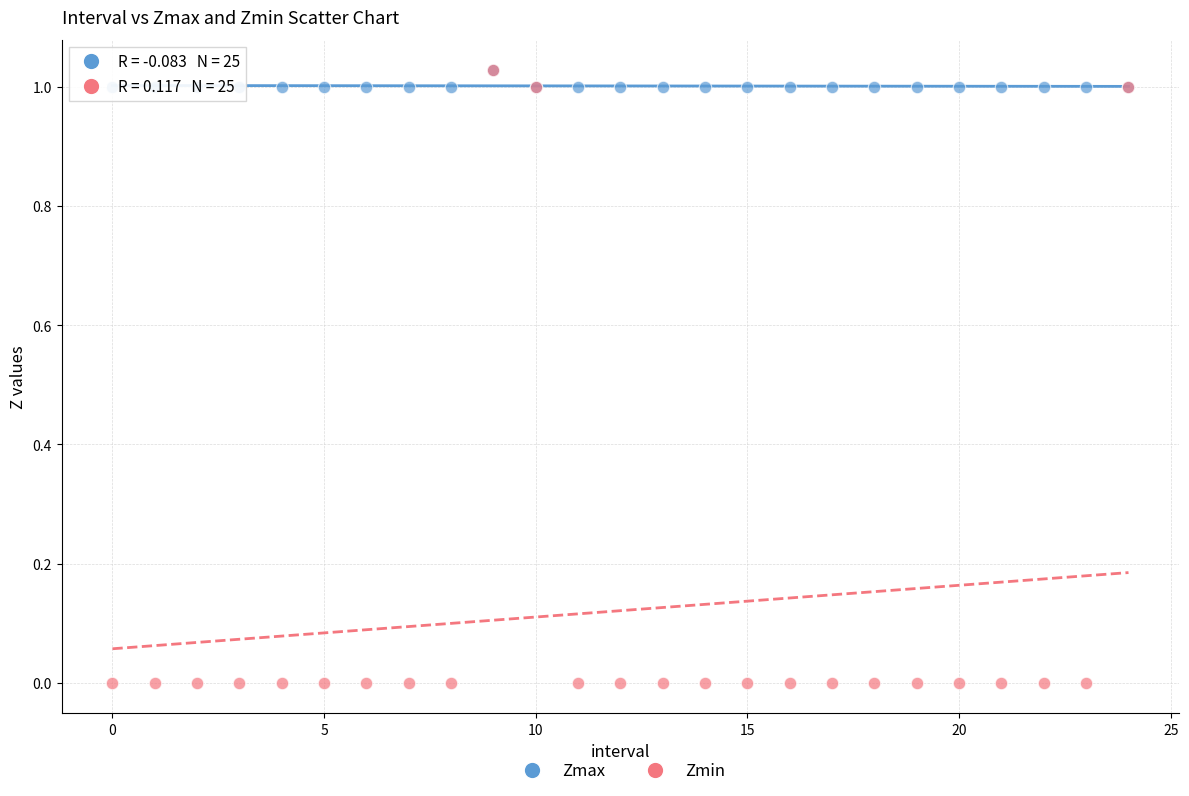

What are all the series names shown in the legend?

Zmax, Zmin